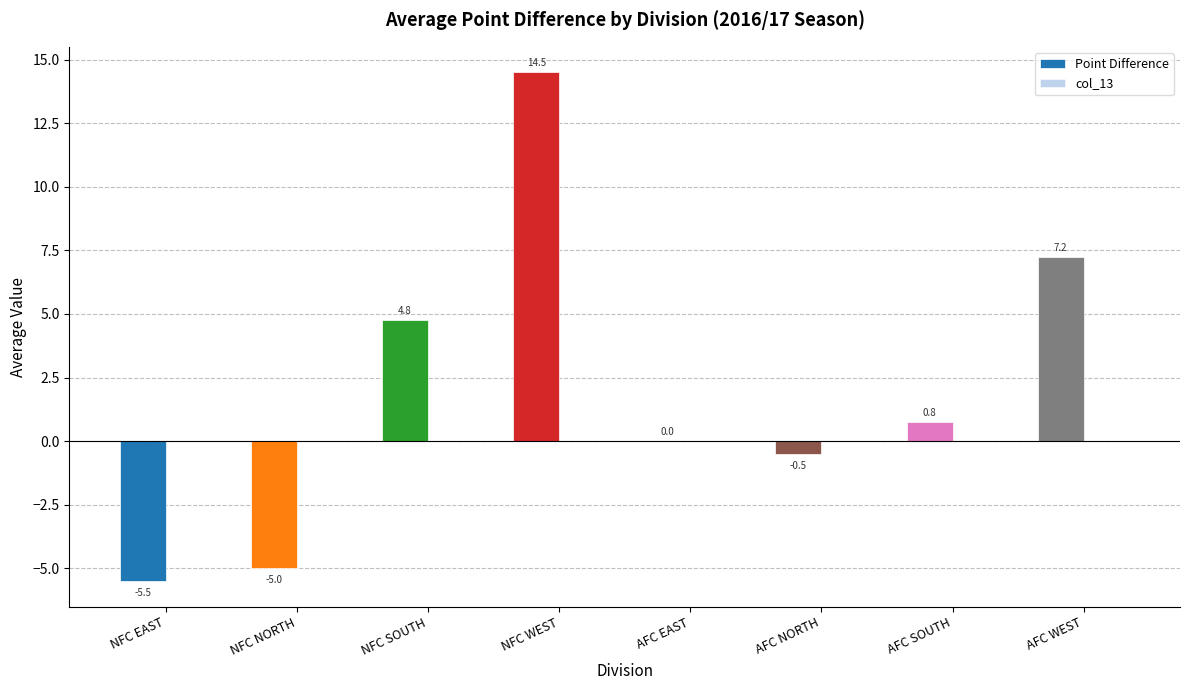

Where does the data first go above 0?

NFC SOUTH